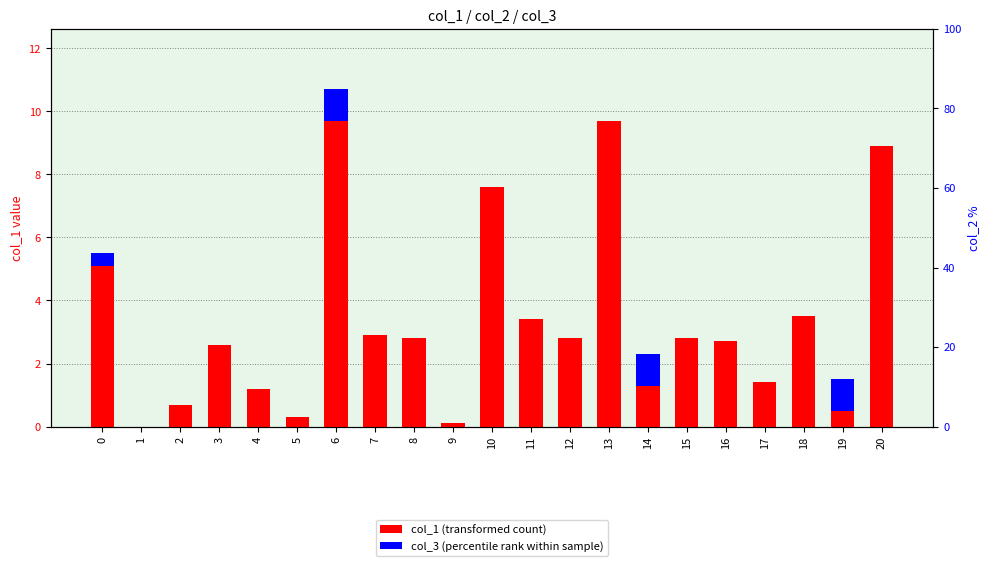

How many groups of bars are there?

21